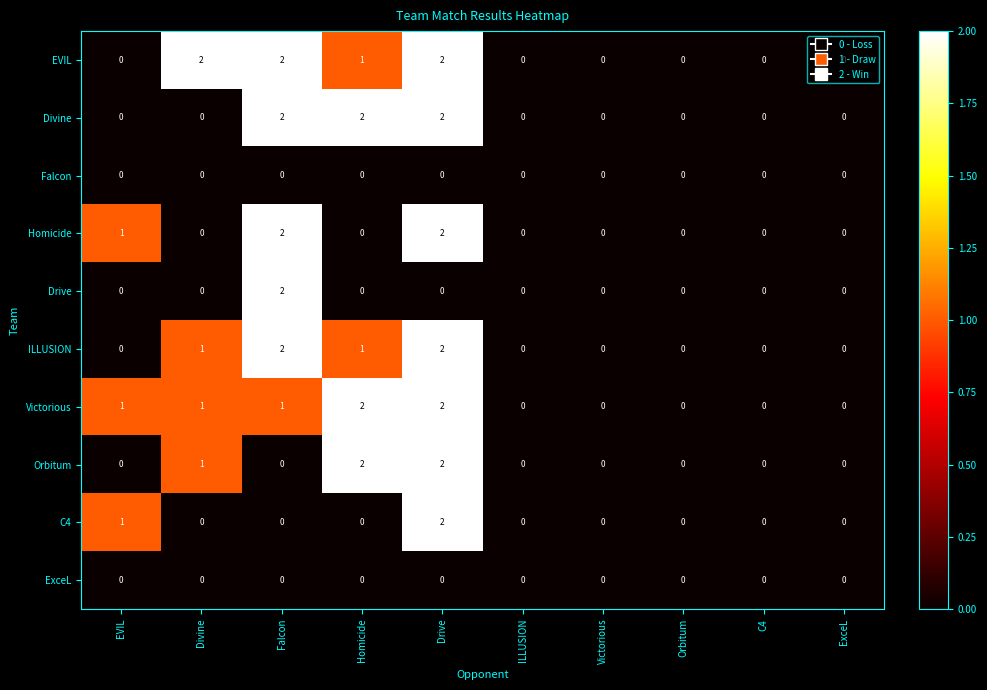

Count the number of categories in the chart.

10